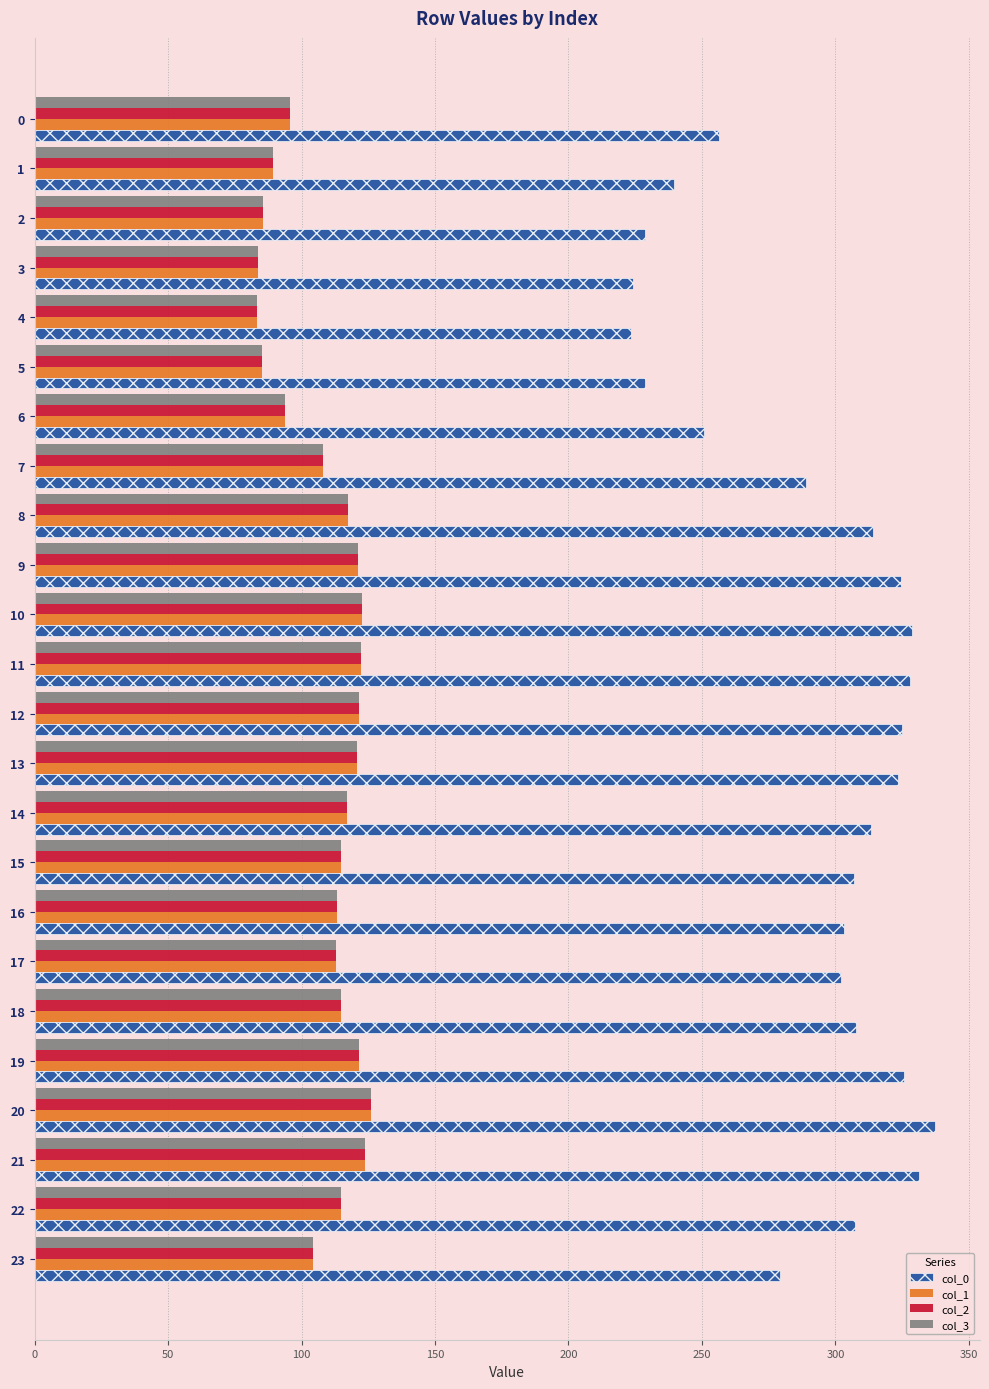

Is it true that col_3 equals 161.6 at 22?

False